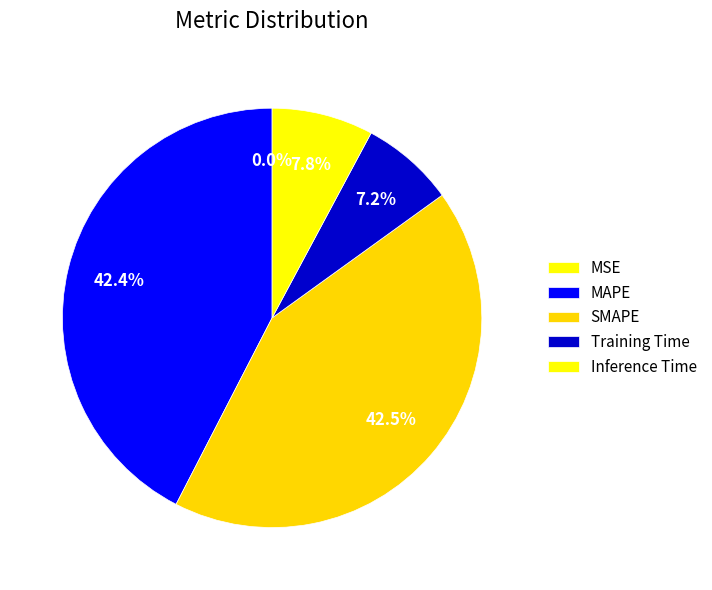

What percentage is the MAPE slice, to the nearest percent?

42%